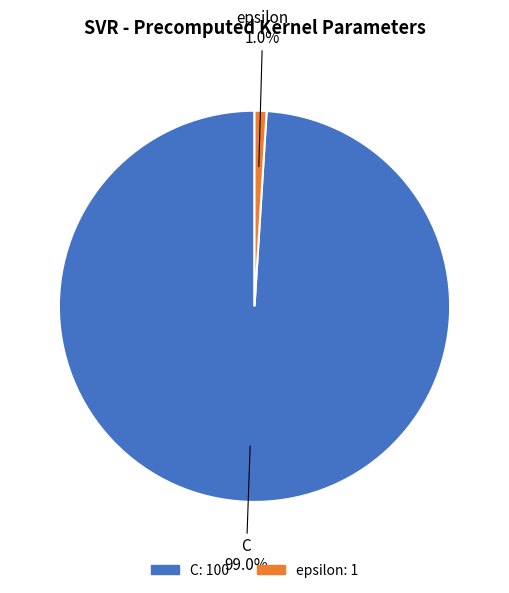

Is there a majority slice in this chart?

Yes